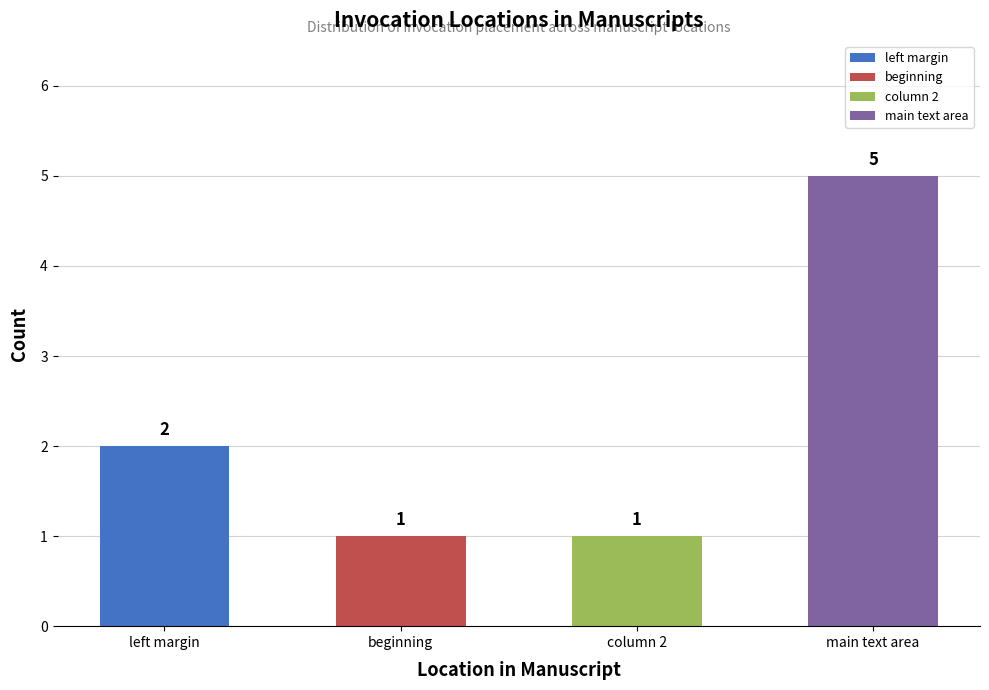

What is the difference between the maximum and minimum values?

4